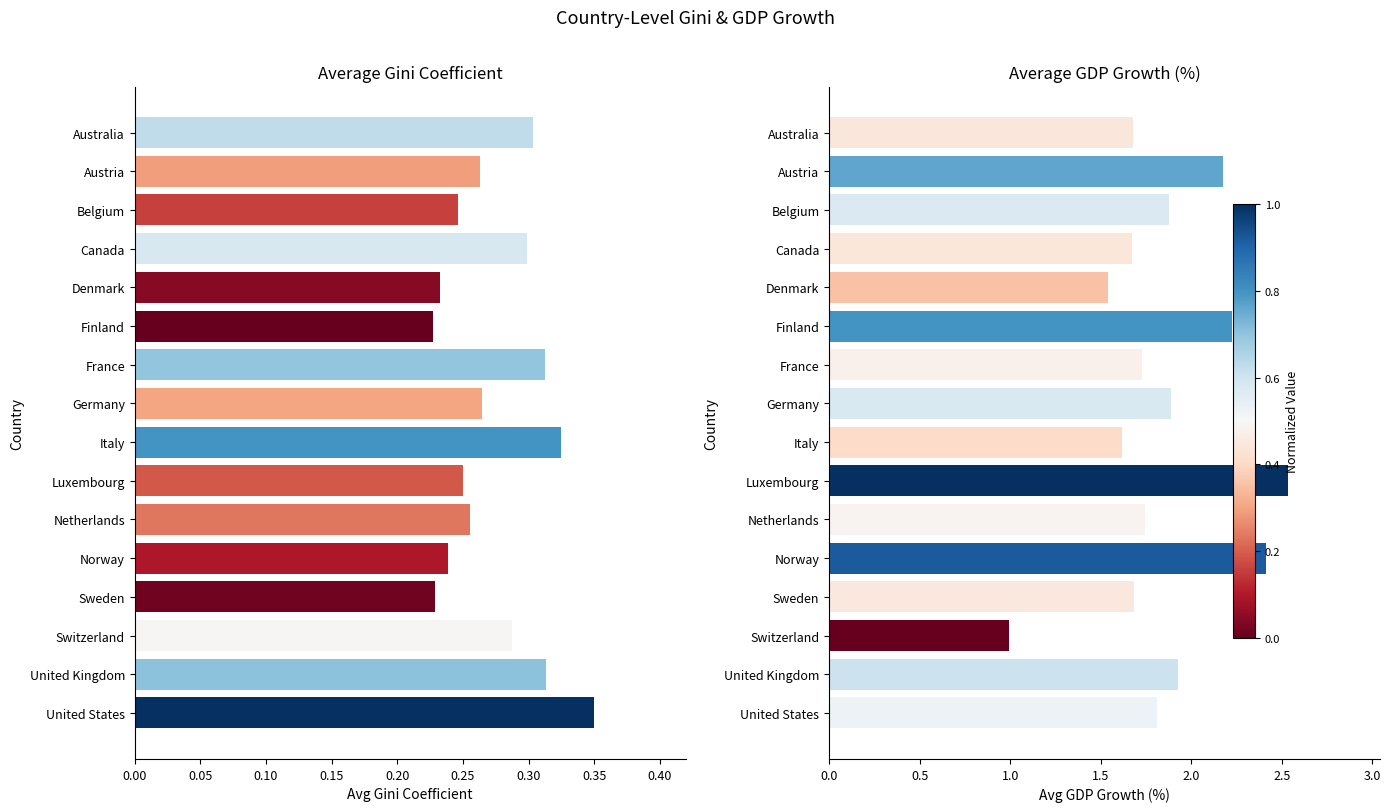

What is the value of the avgini bar at the 4th from the left?

0.3